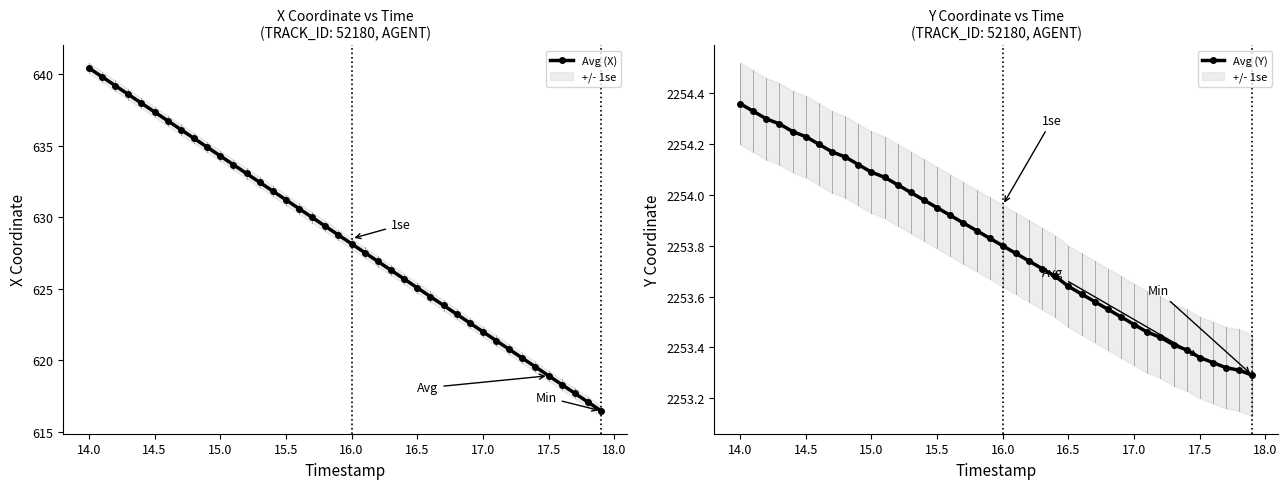

At which label does Avg (X) reach its peak?

14.0